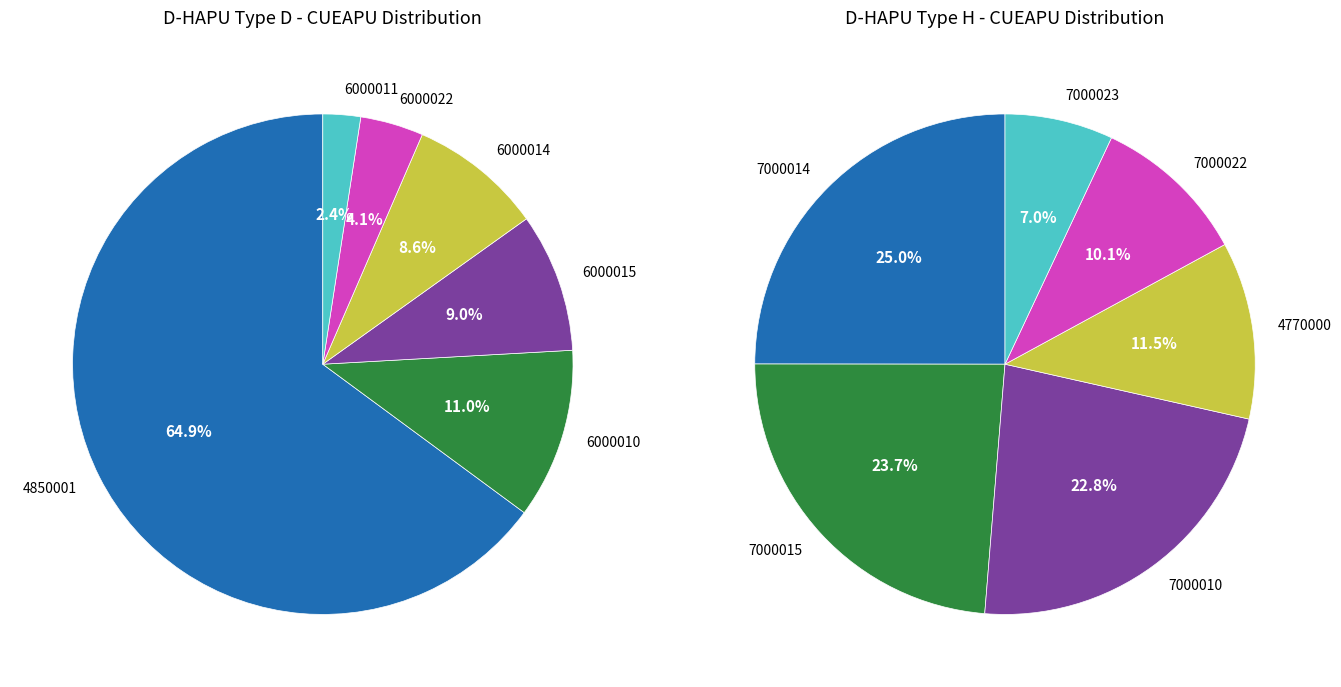

To the nearest percent, what is the difference between the 10 and 9 slice percentages?

52%